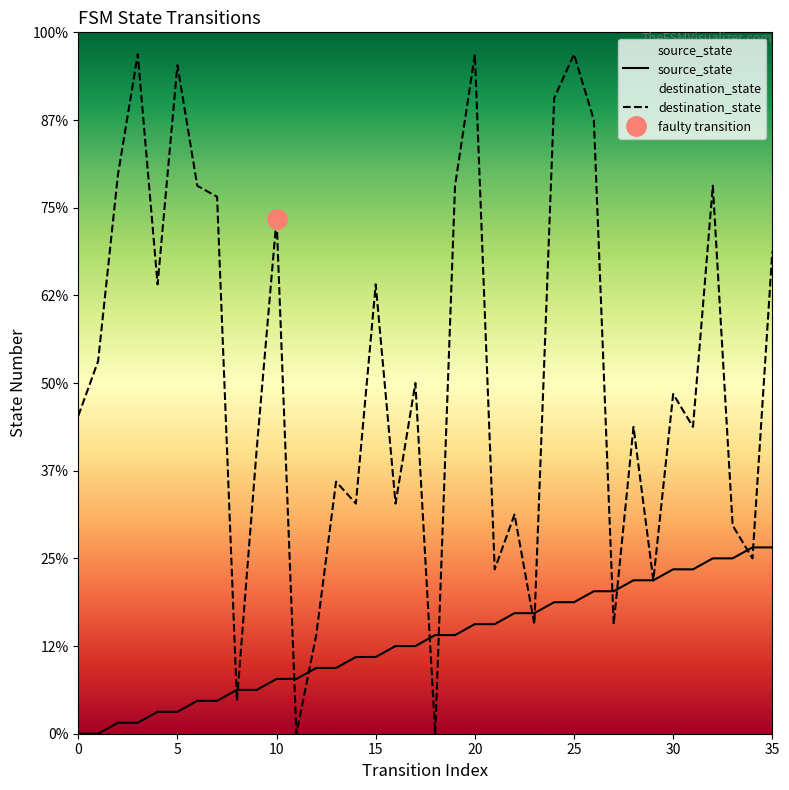

True or false: destination_state and source_state cross at least once.

True